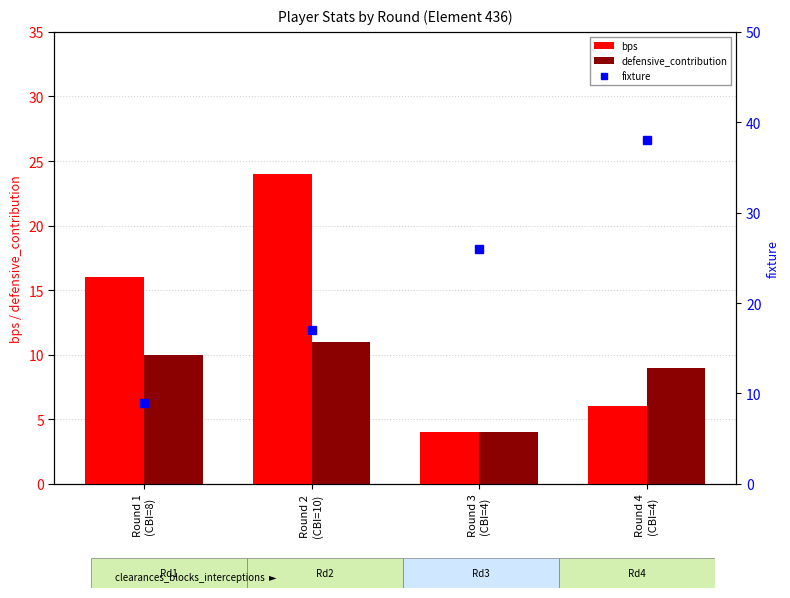

At which category is the sum across all series the highest?

Round 4
(CBI=4)